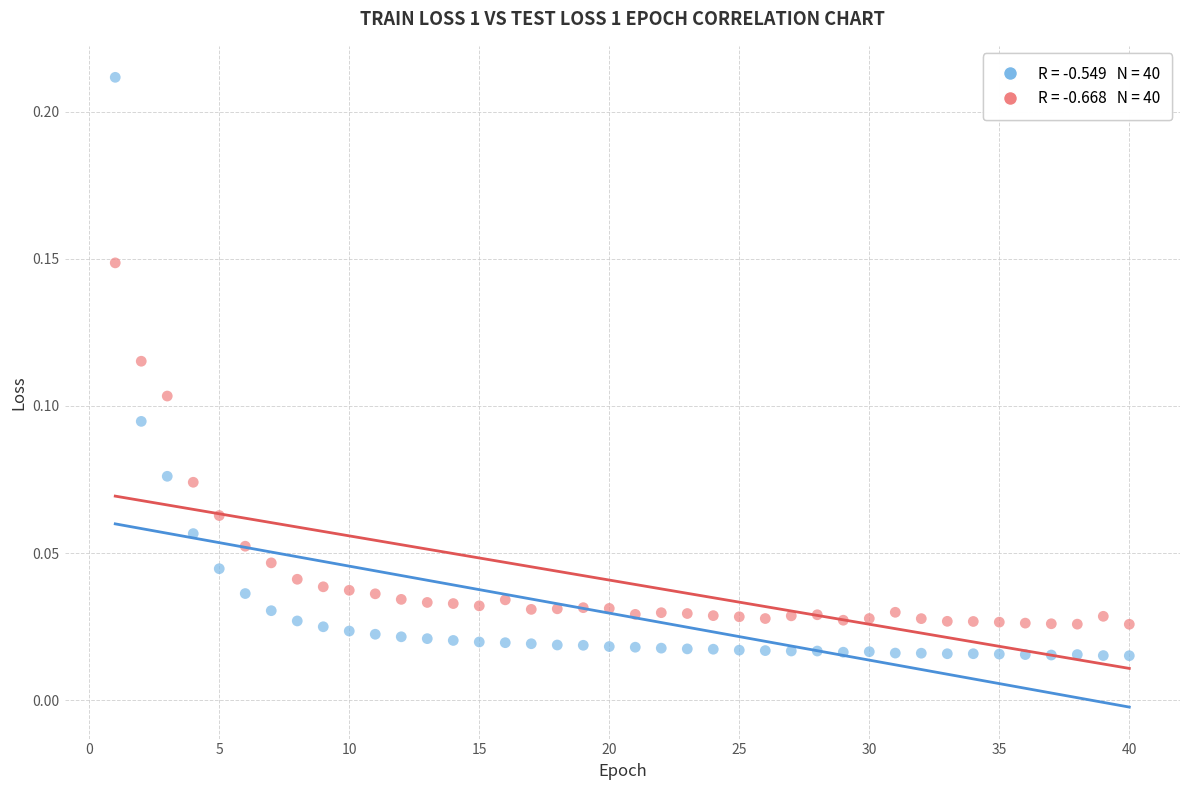

Across all data points, what is the range of X values (max minus min)?

39.0